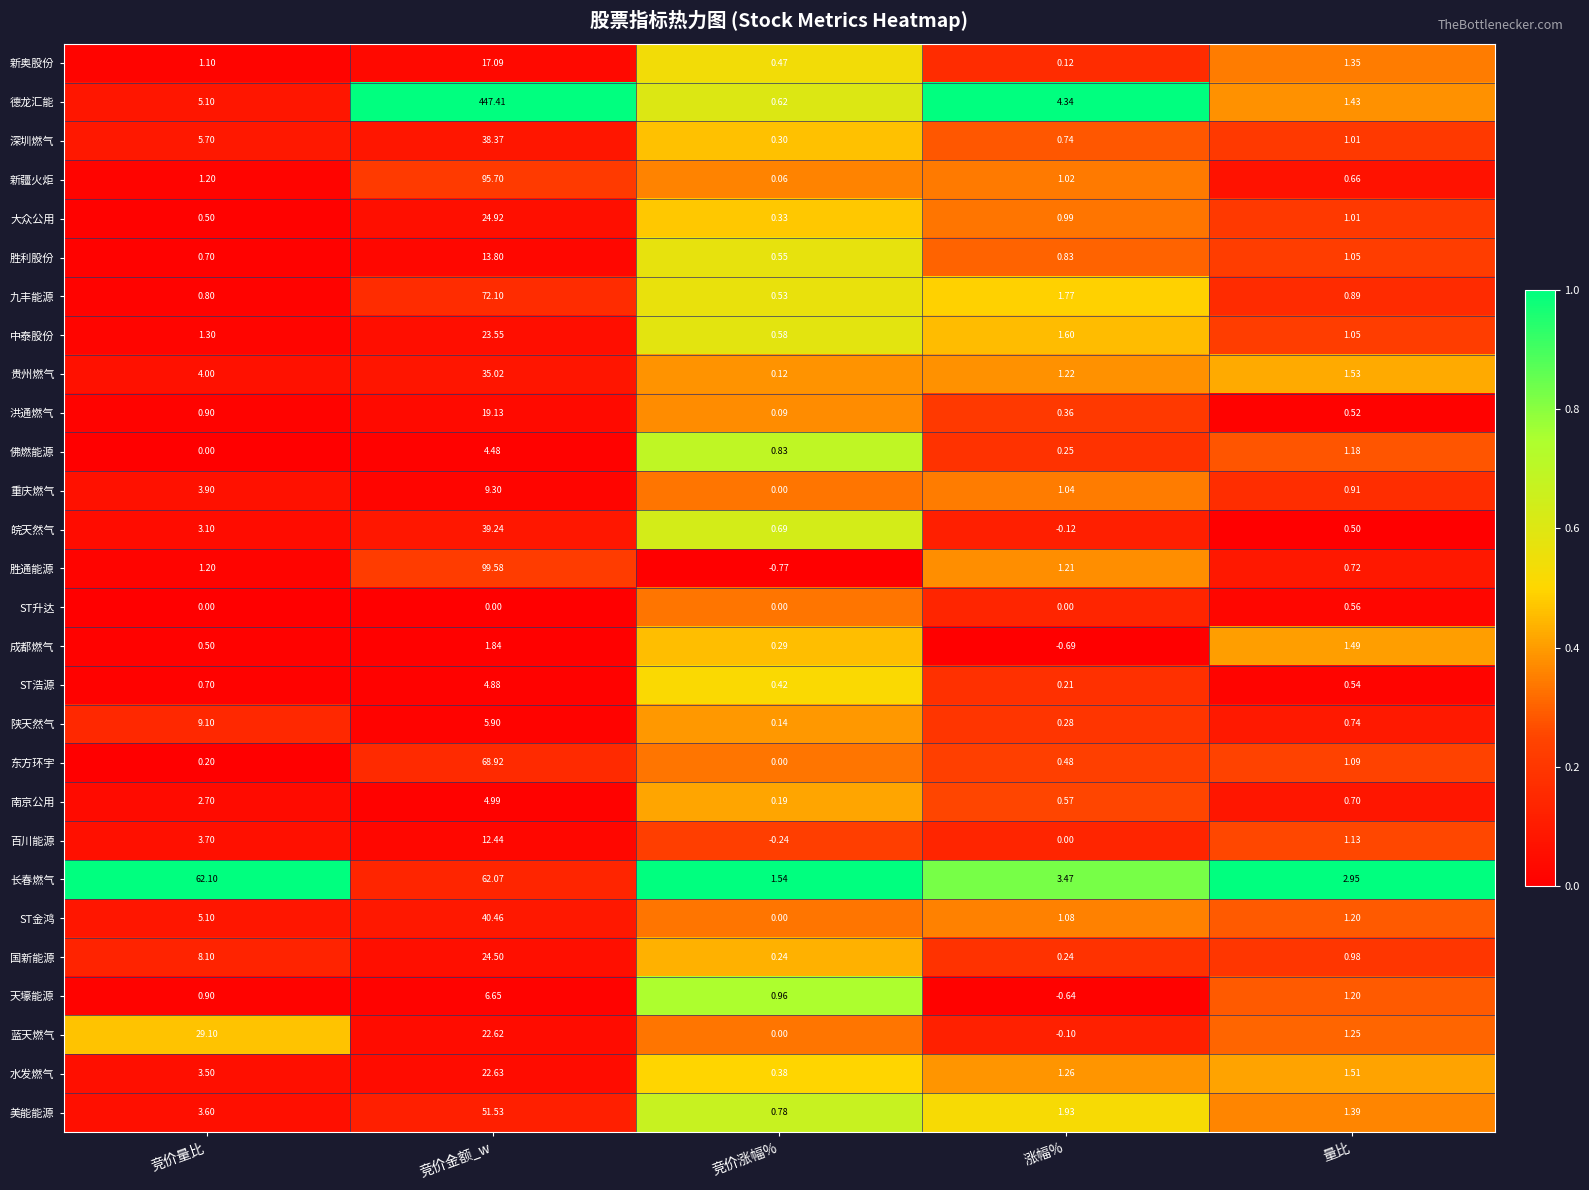

List the labels in order of 德龙汇能 value, smallest first.

竞价涨幅%, 量比, 涨幅%, 竞价量比, 竞价金额_w